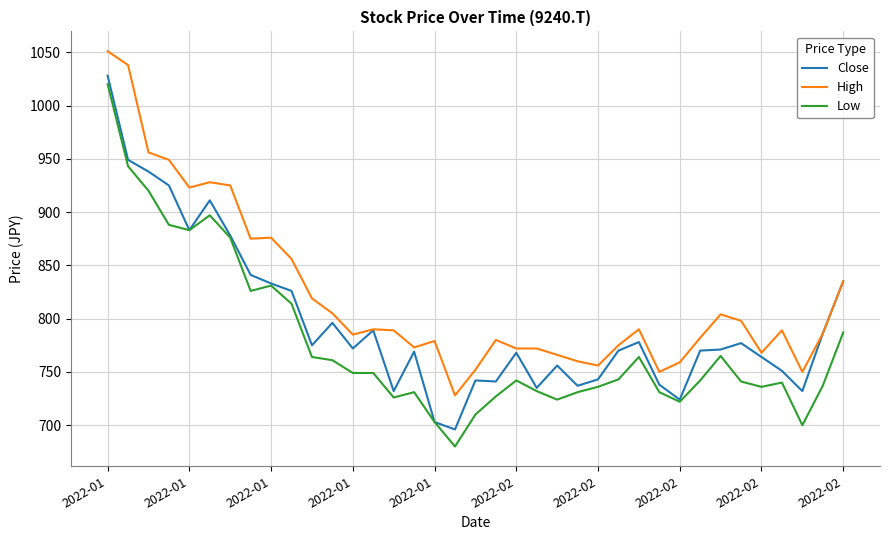

Which series has the widest spread of values?

Low